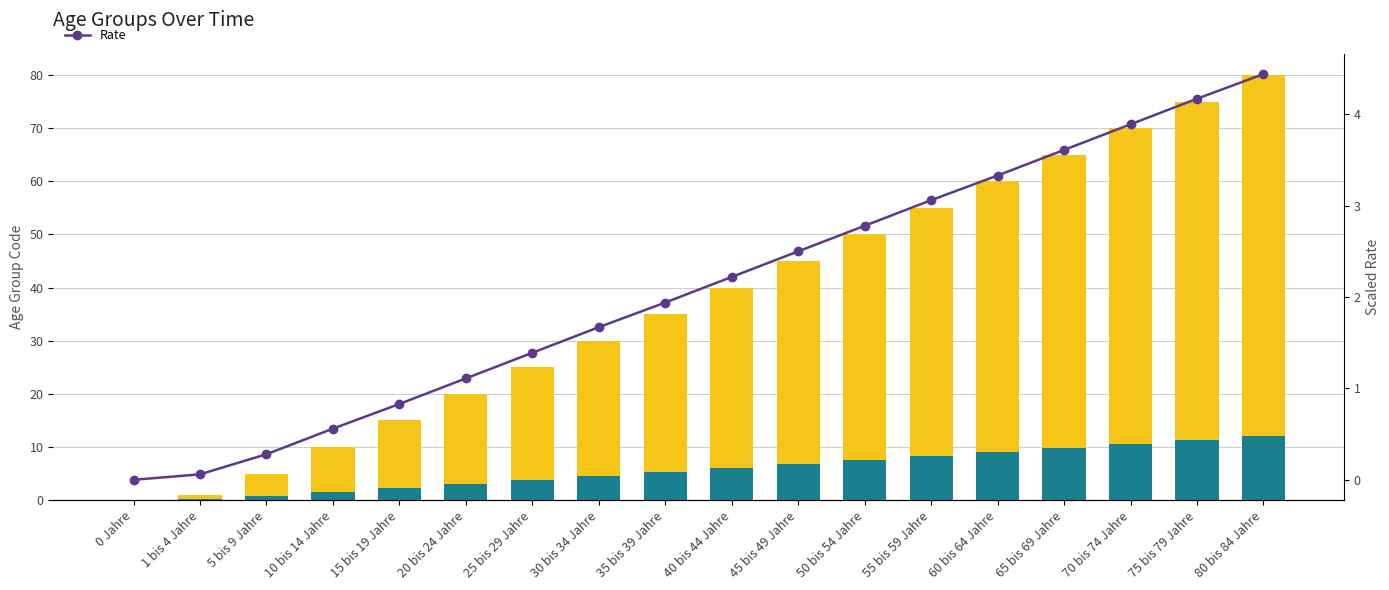

What is the value of the Concept bar at the 17th from the left?

63.8